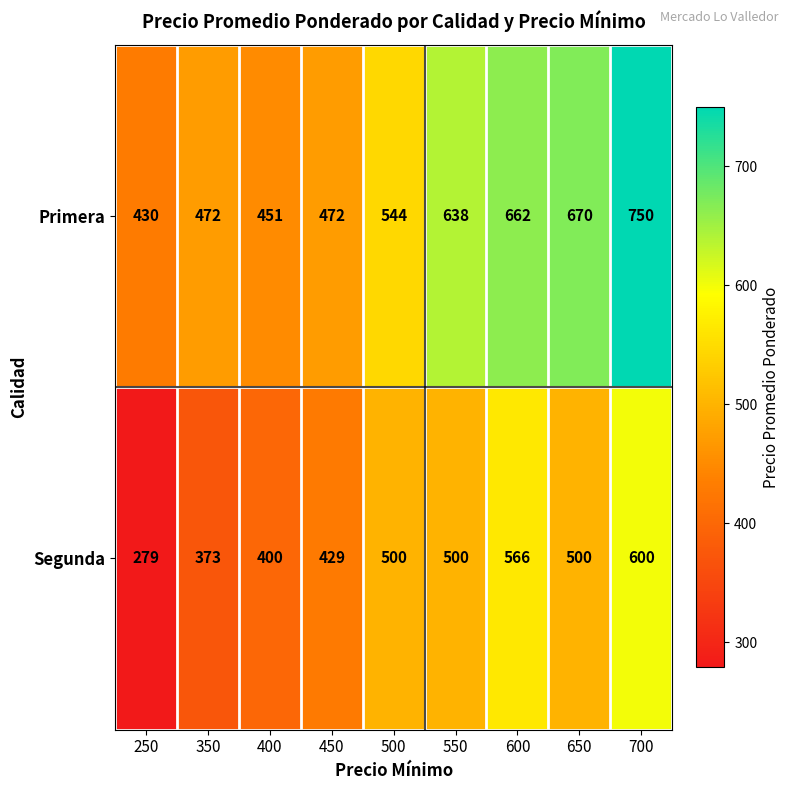

Which series has the largest range (max minus min)?

Segunda